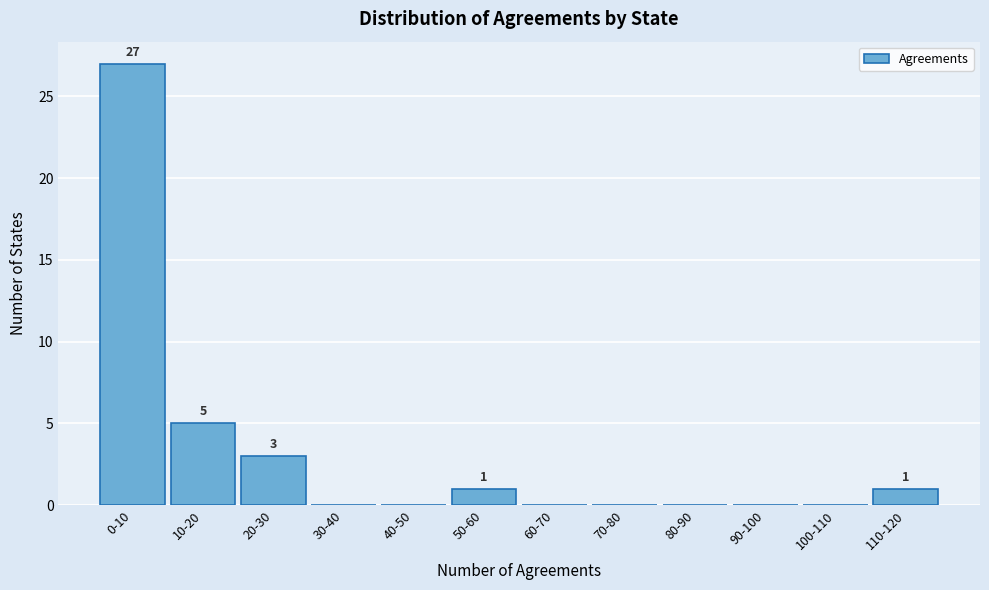

Reading left to right, extract all data points from this chart.

0-10=27	10-20=5	20-30=3	30-40=0	40-50=0	50-60=1	60-70=0	70-80=0	80-90=0	90-100=0	100-110=0	110-120=1